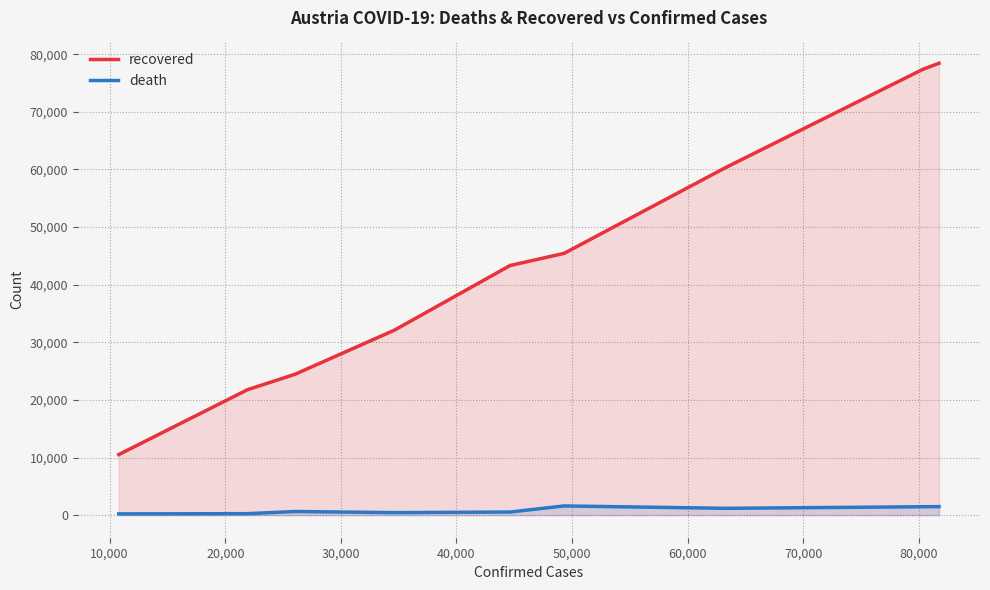

Count the number of data series in this chart.

2